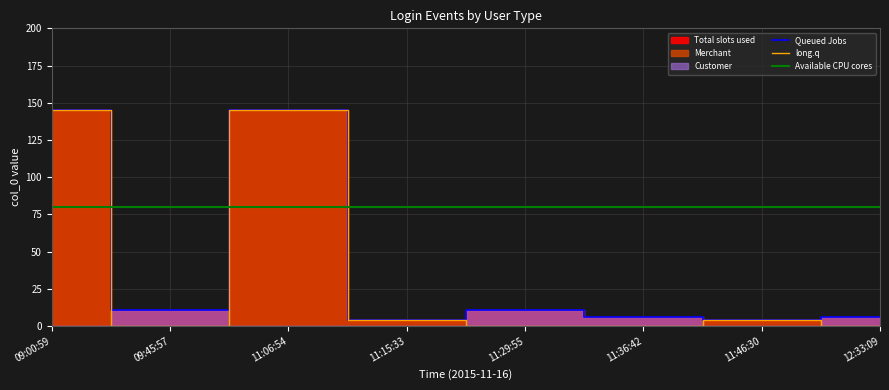

What is the highest value of the Queued Jobs series?

145